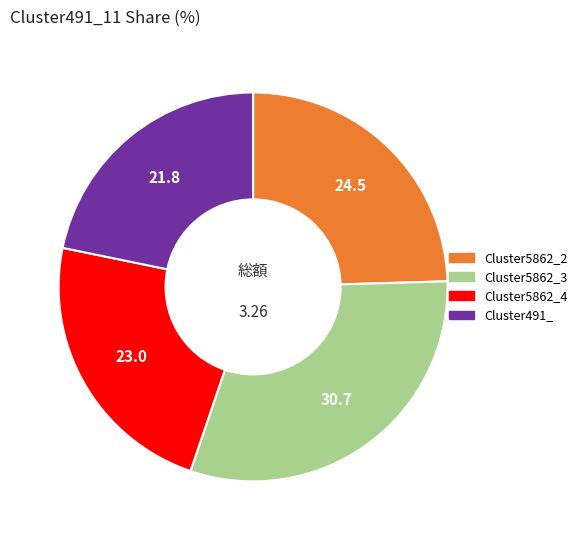

Is there a majority slice in this chart?

No